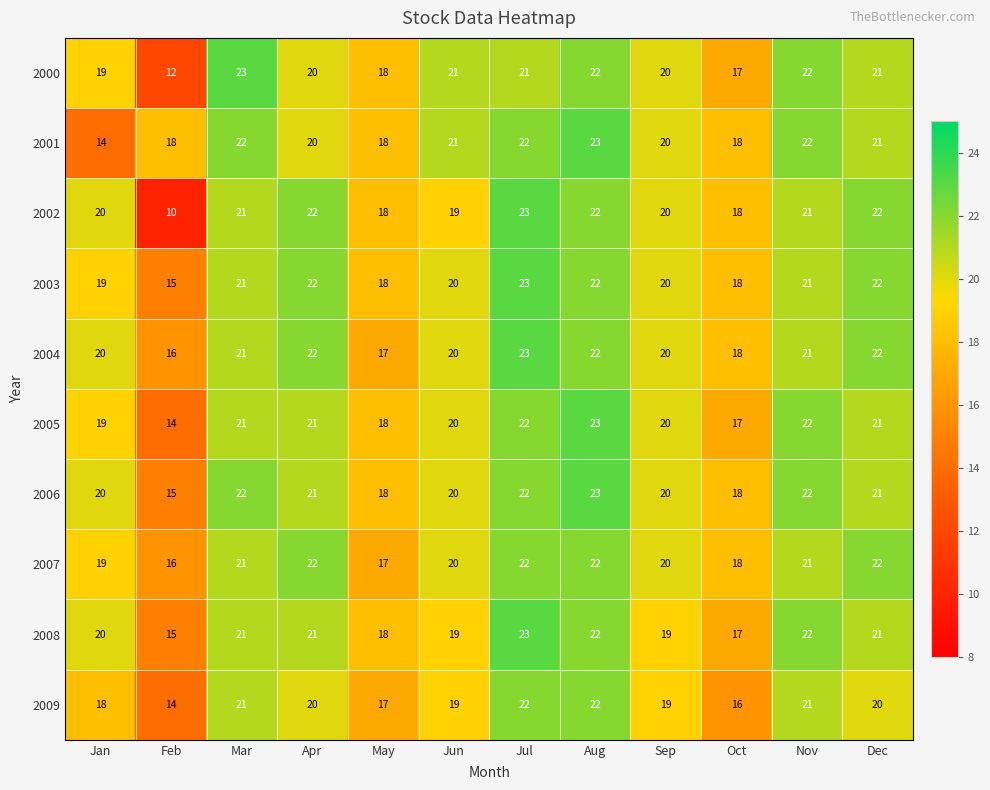

What is the sum of the 2002 values at Jan and Feb?

30